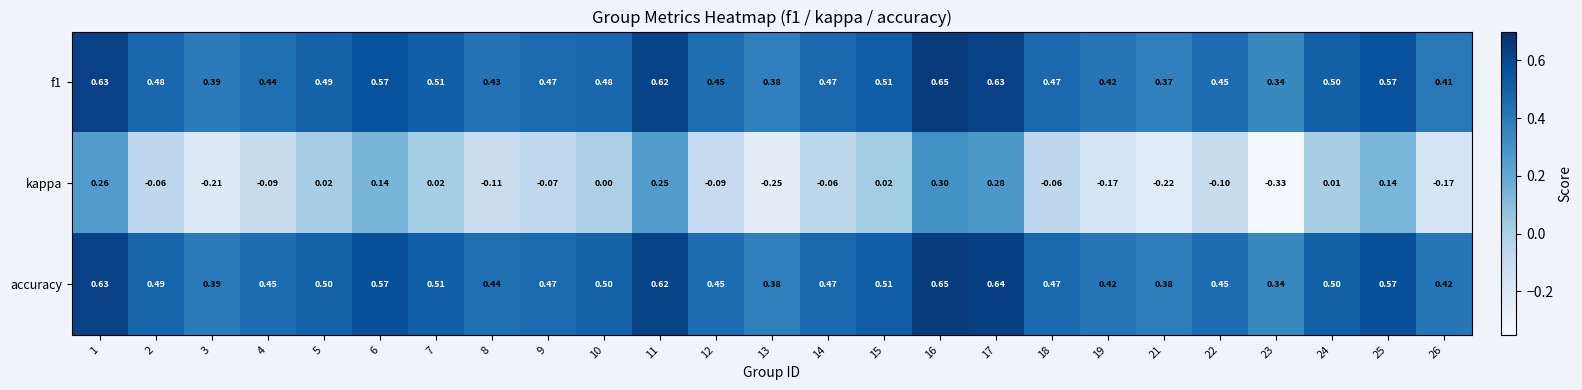

Which series has the largest total across all categories?

accuracy